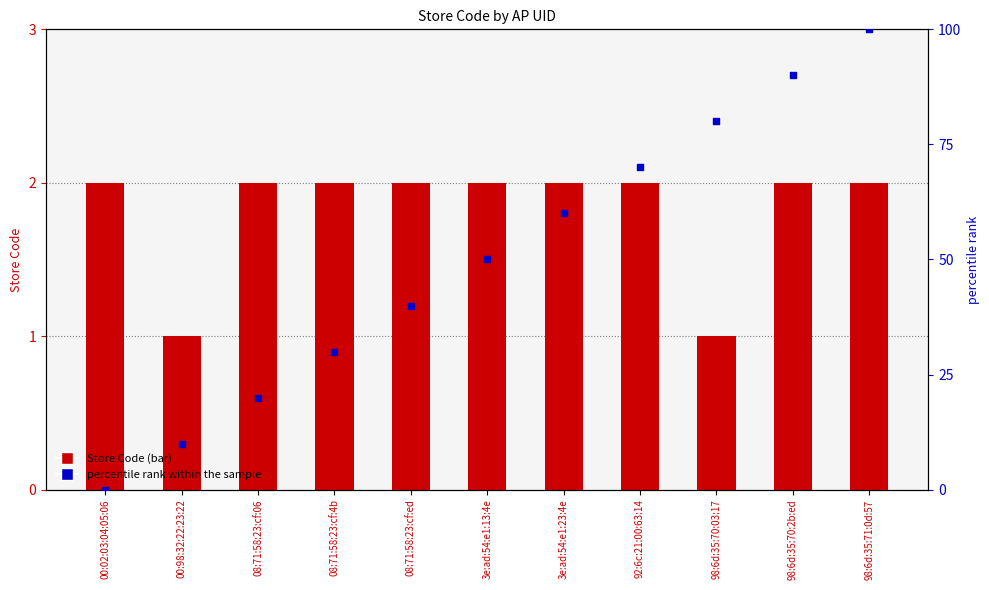

Is the value of percentile rank within the sample at 00:02:03:04:05:06 greater than the value of Store Code at 00:98:32:22:23:22?

No